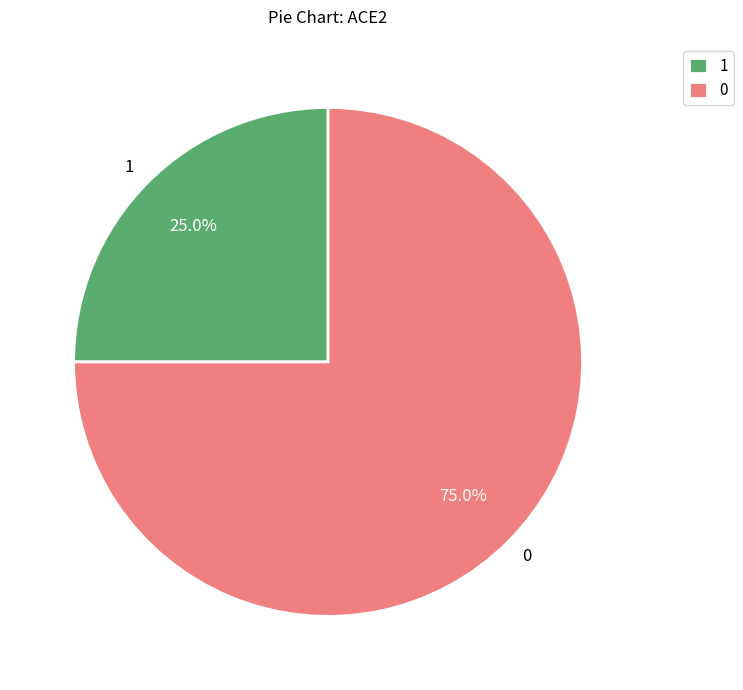

Rank the categories by value from highest to lowest.

0, 1